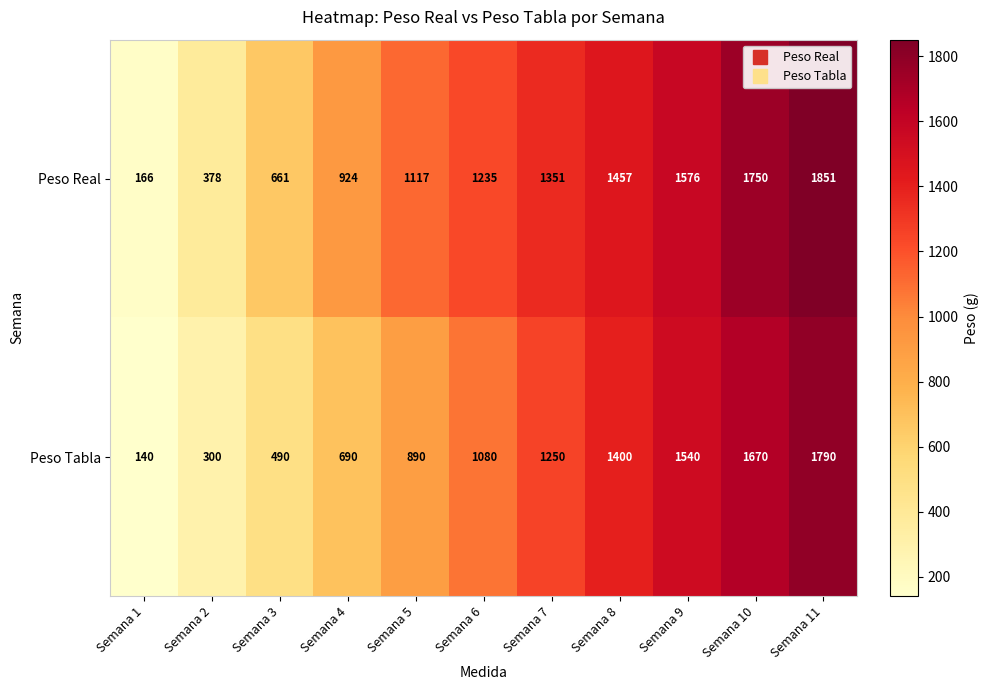

What is the difference between the highest and lowest values at Semana 8?

57